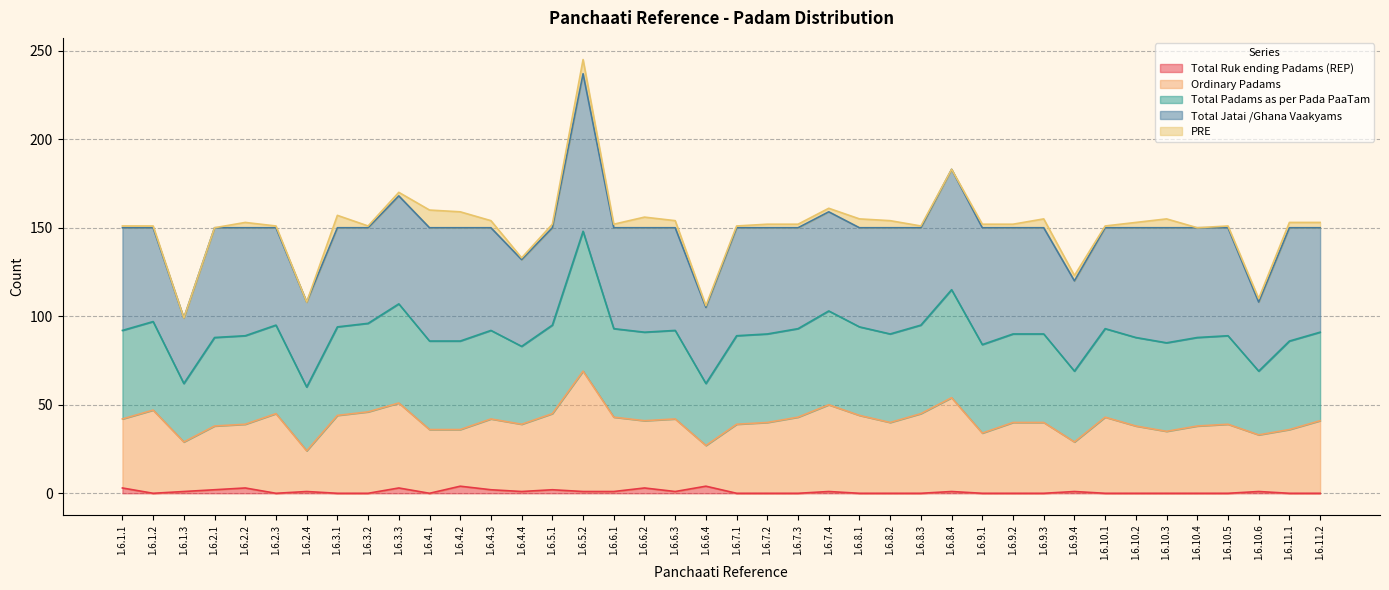

True or false: Ordinary Padams and Total Padams as per Pada PaaTam cross at least once.

False